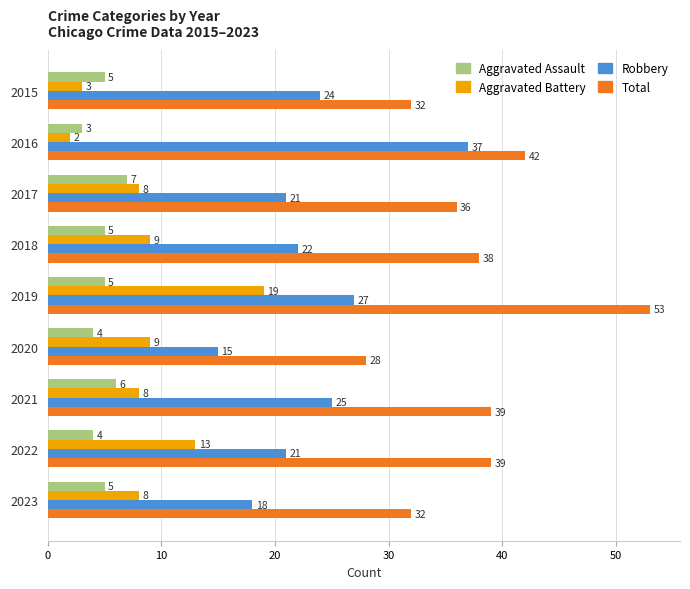

What is the average value of the Aggravated Assault series?

5